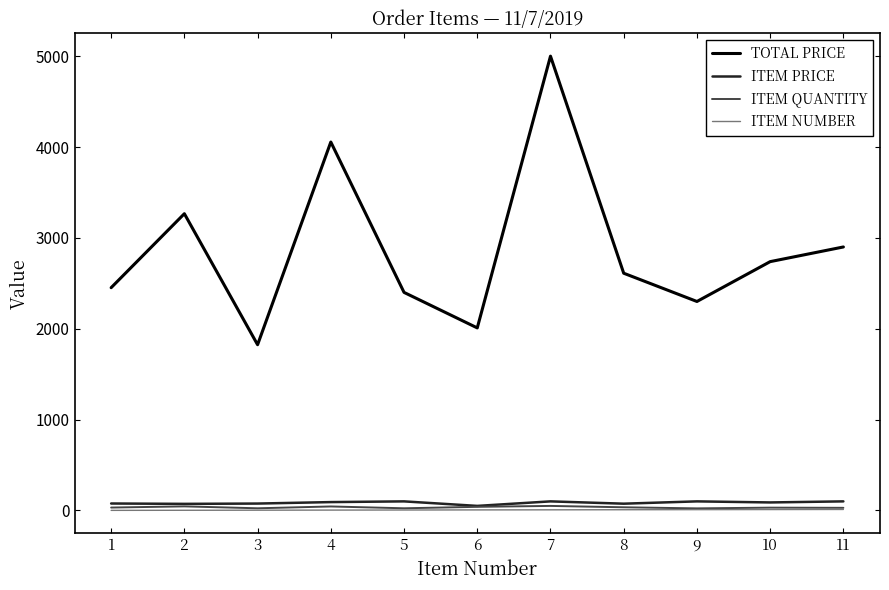

What is the spread (max minus min) of values at 2?

3264.1